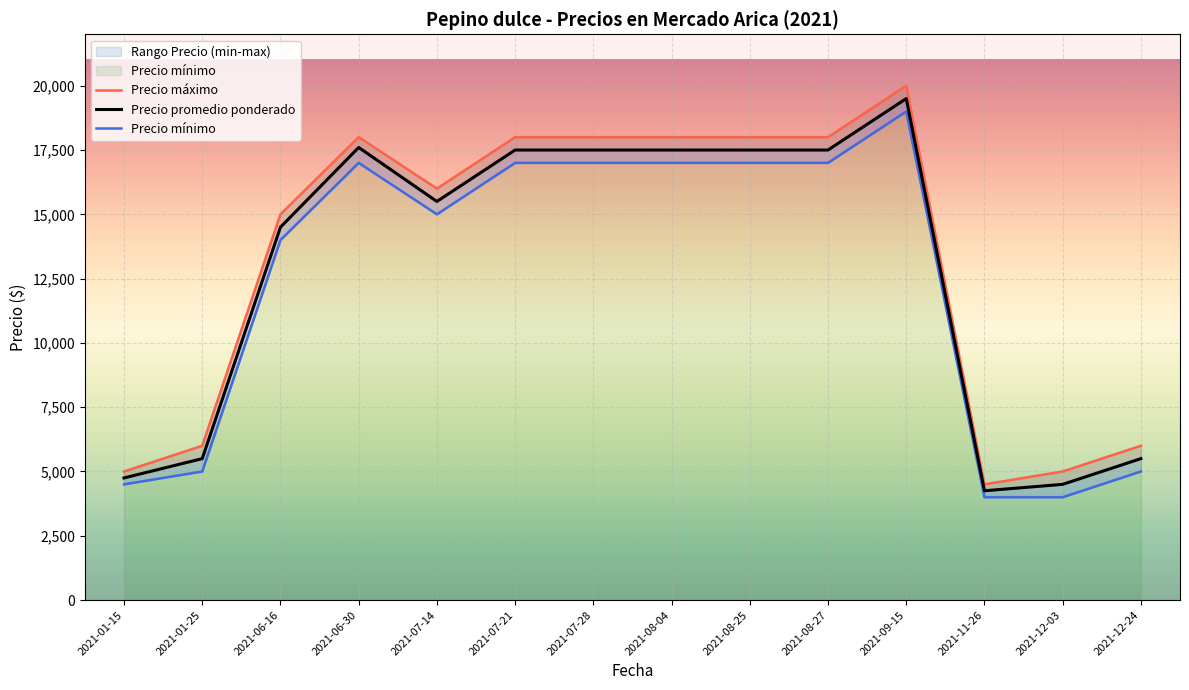

True or false: Precio promedio ponderado and Precio mínimo intersect in this chart.

False